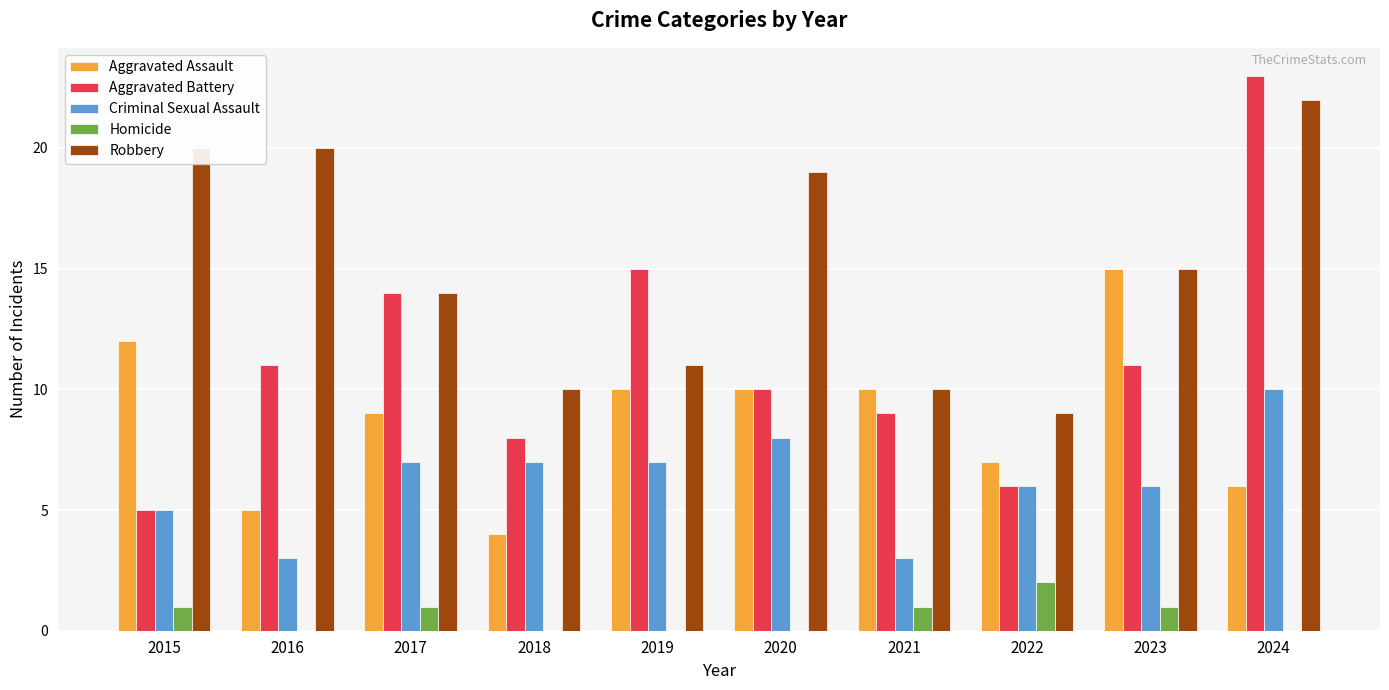

The Aggravated Assault series shows 3 at 2024. True or false?

False